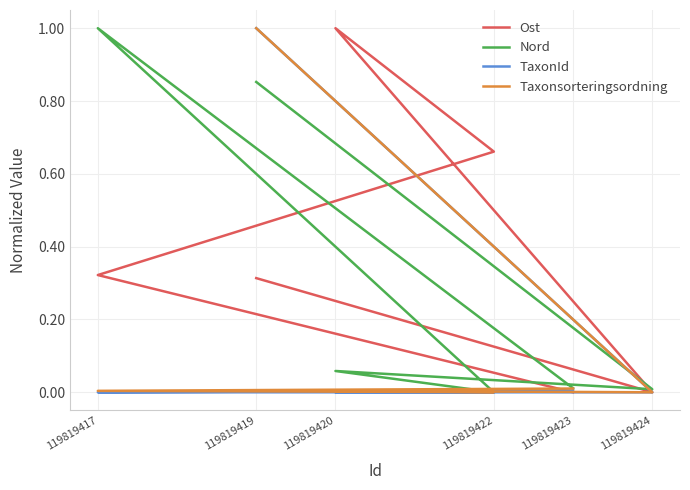

What is the difference between the second highest and minimum values in the Ost series?

0.7